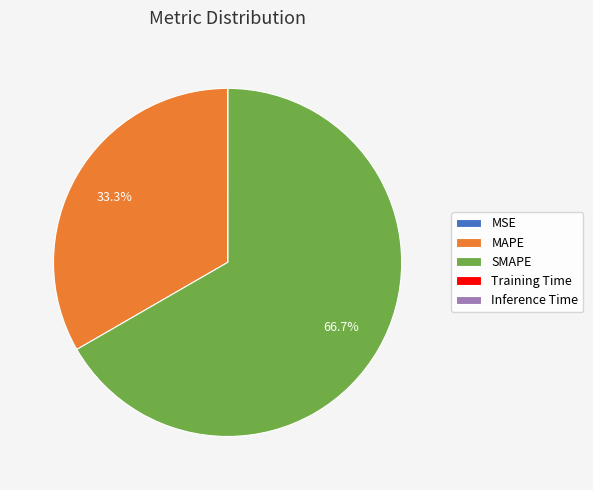

What is the largest slice in the pie chart?

SMAPE